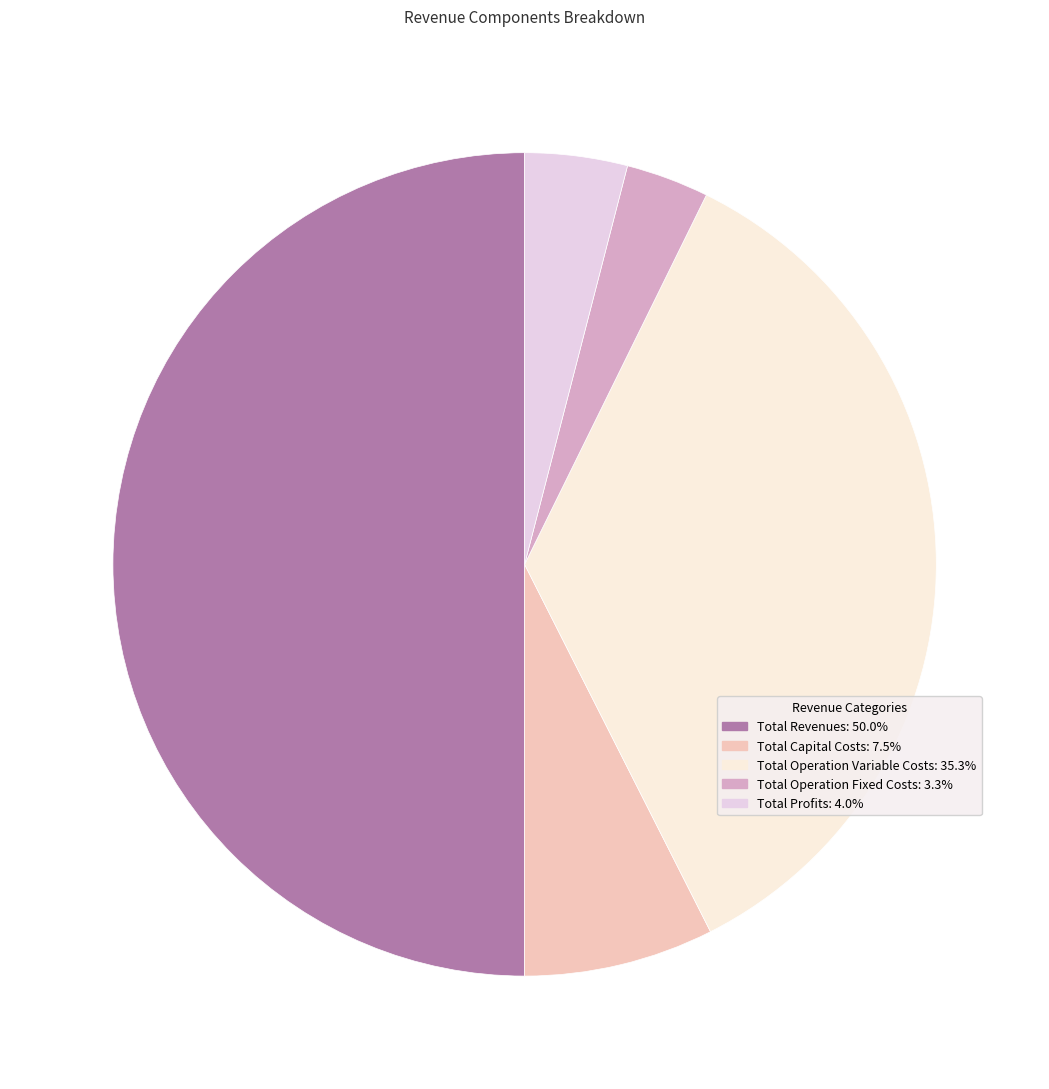

Is Total Operation Variable Costs the majority of the pie?

No